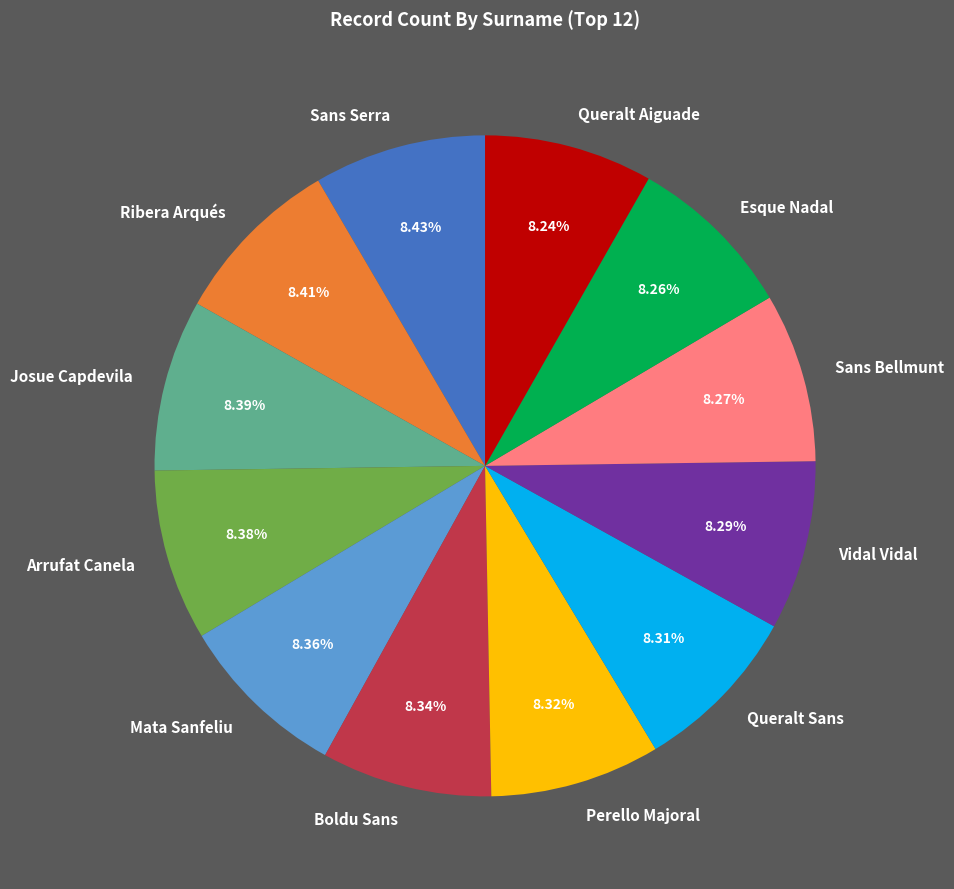

What percentage is the Mata Sanfeliu slice, to the nearest percent?

8%